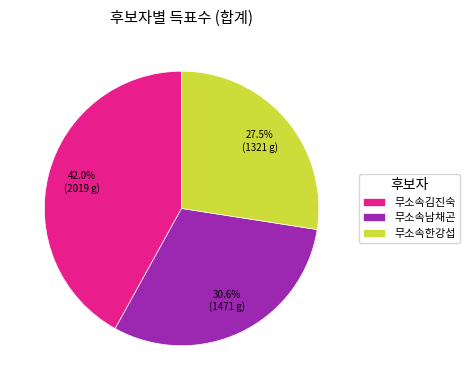

To the nearest percent, what portion does 무소속남채곤 represent?

31%